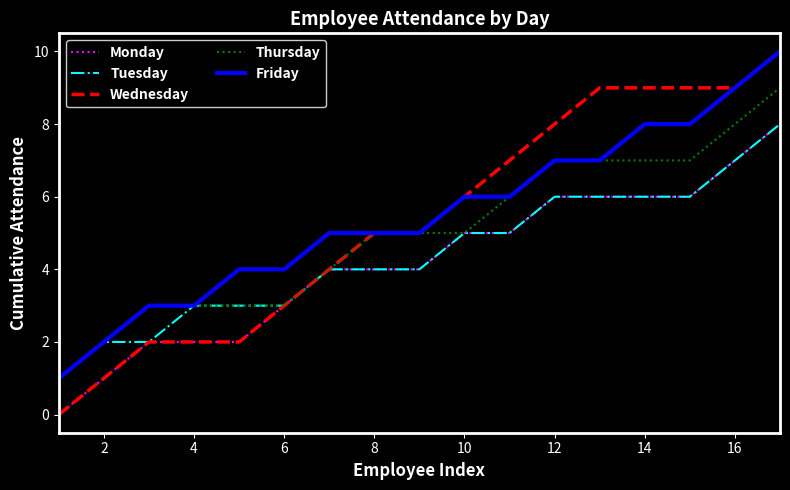

Reading left to right, list all the values displayed in this chart.

Monday: 0	1	2	2	2	3	4	4	4	5	5	6	6	6	6	7	8
Tuesday: 1	2	2	3	3	3	4	4	4	5	5	6	6	6	6	7	8
Wednesday: 0	1	2	2	2	3	4	5	5	6	7	8	9	9	9	9	10
Thursday: 1	2	3	3	3	3	4	5	5	5	6	7	7	7	7	8	9
Friday: 1	2	3	3	4	4	5	5	5	6	6	7	7	8	8	9	10